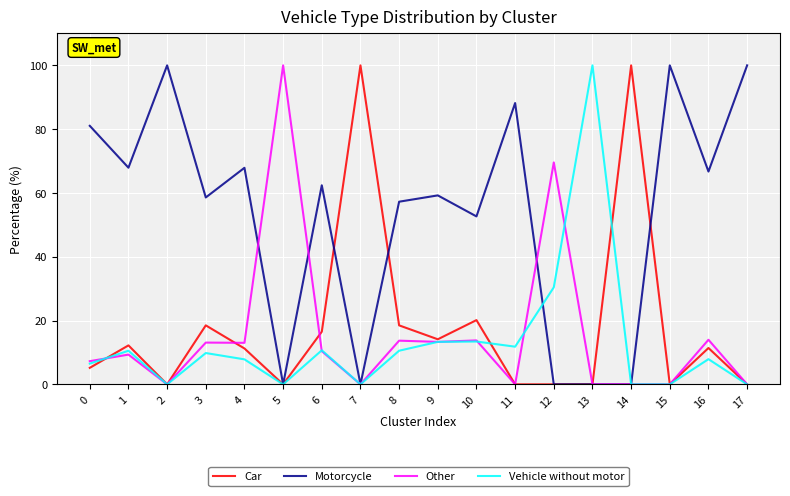

How many lines are shown in the chart?

4